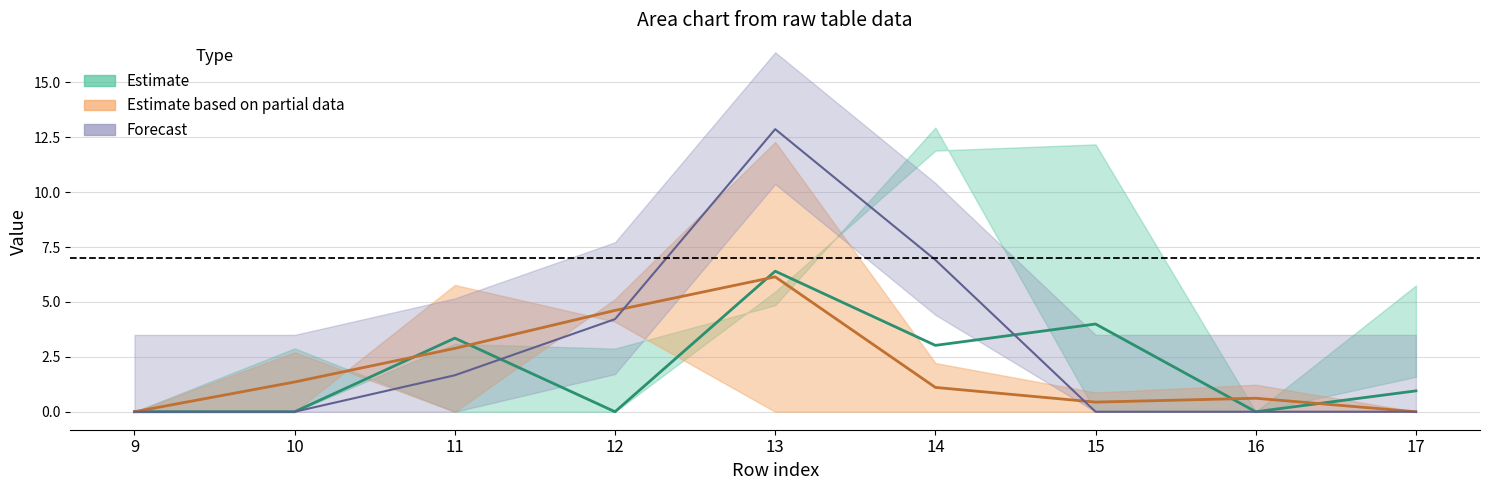

Reading left to right, list all the values displayed in this chart.

col_3: 0.0	2.9	0.0	0.0	5.5	11.9	12.2	0.0	1.6
col_35: 0.0	0.0	5.8	4.1	0.0	0.0	0.0	0.0	0.0
col_12: 0.0	0.0	3.4	0.0	6.4	3.0	4.0	0.0	1.0
col_17: 0.0	0.0	3.1	2.9	4.9	12.9	0.0	0.0	5.7
col_21: 0.0	2.7	0.0	5.1	12.3	2.2	0.9	1.2	0.0
col_22: 0.0	0.0	1.7	4.2	12.9	6.9	0.0	0.0	0.0